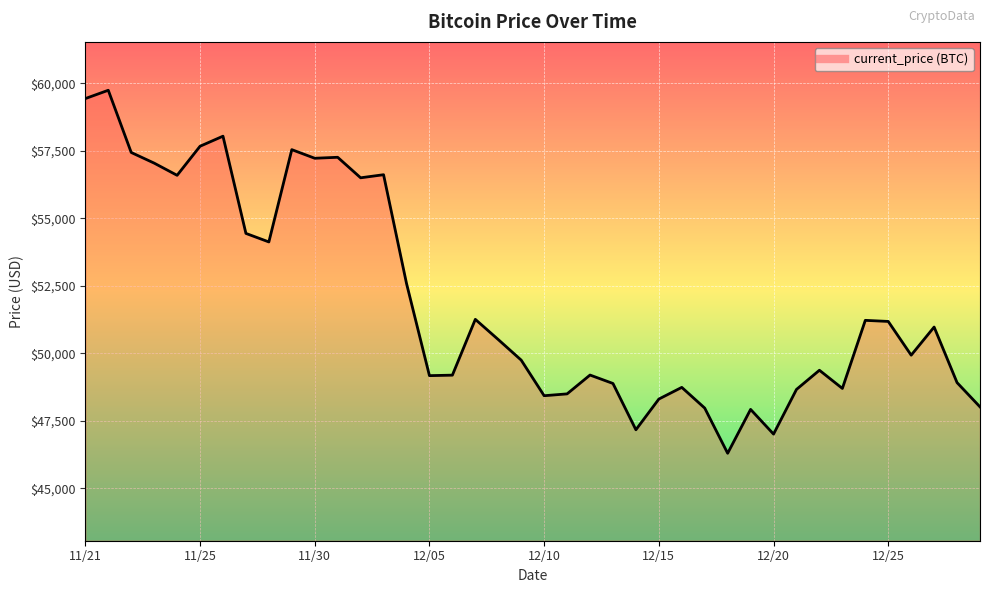

What is the smallest value displayed?

46296